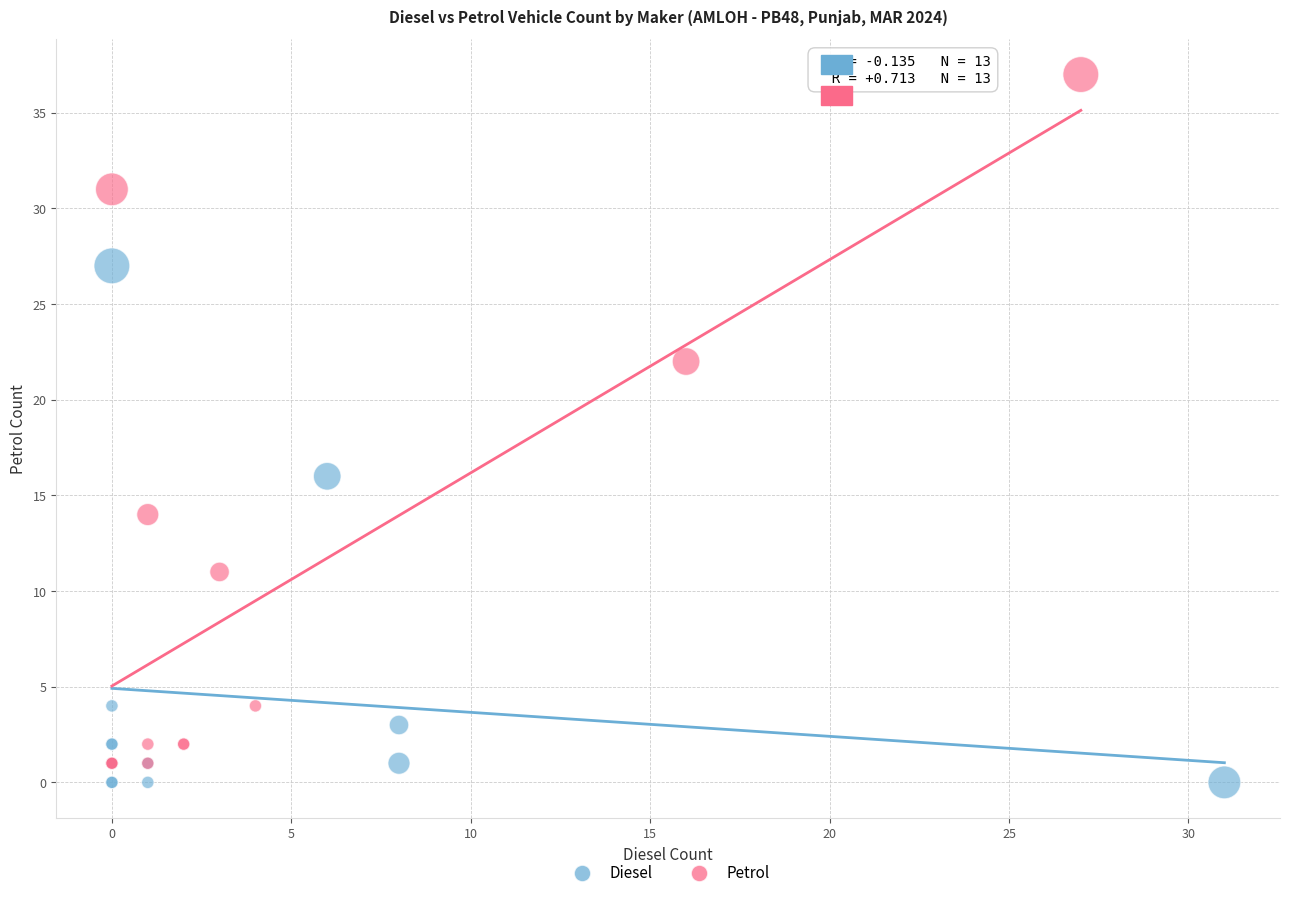

Which series contains the highest Y value?

Petrol